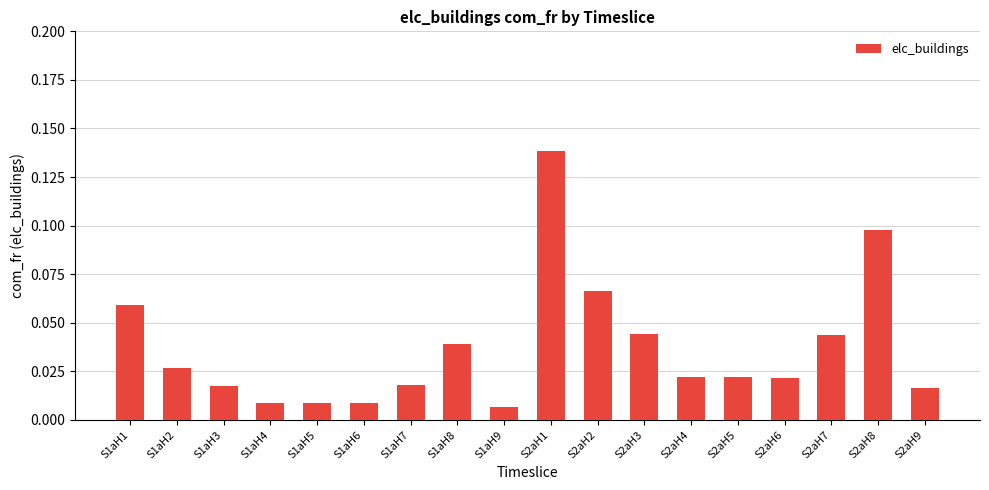

The value at S2aH7 is 0.1. True or false?

False